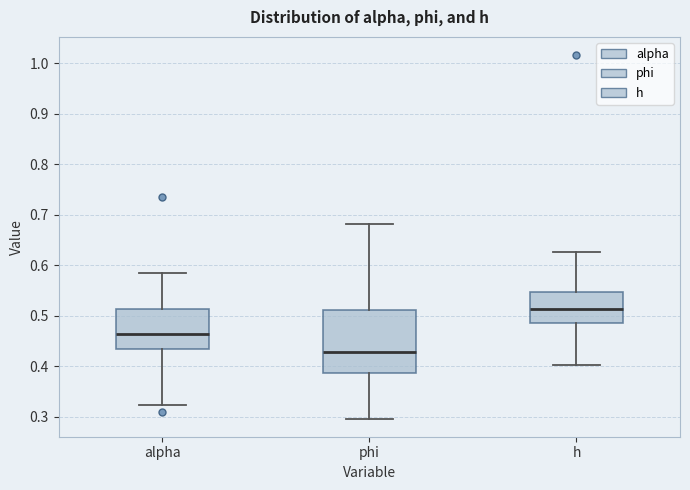

Reading left to right, transcribe this box plot: for each box, give where its median line is, the range the box spans, and where its two whiskers end, as read against the y-axis. The values are not printed on the chart, so give them approximately, as read against the axis.

alpha: median 0.46, box 0.43 to 0.51, whiskers 0.32 to 0.58
phi: median 0.43, box 0.39 to 0.51, whiskers 0.30 to 0.68
h: median 0.51, box 0.48 to 0.55, whiskers 0.40 to 0.63